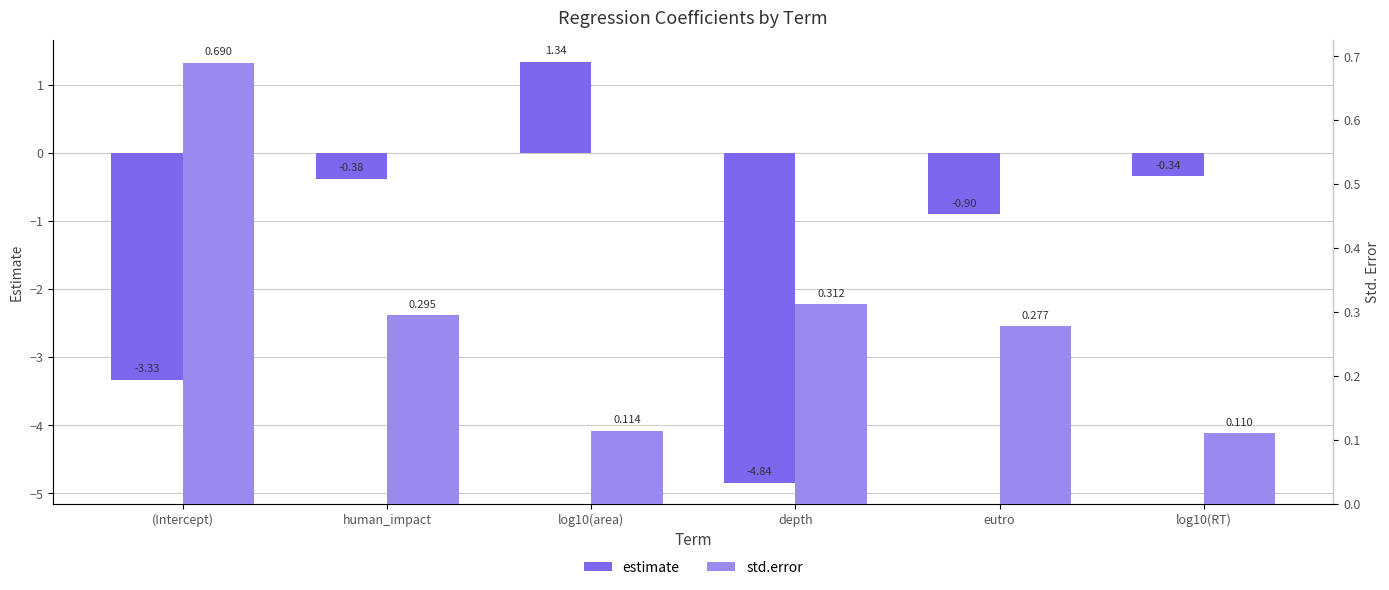

What is the difference between the maximum and minimum values in the estimate series?

6.2